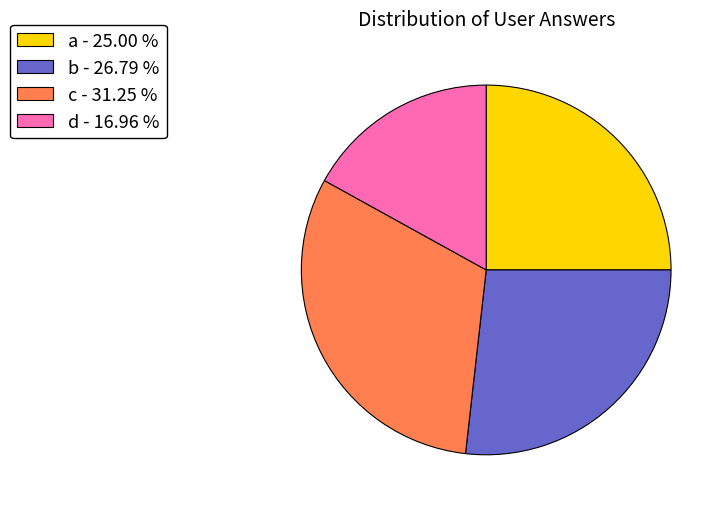

What is the smallest slice in the pie chart?

d